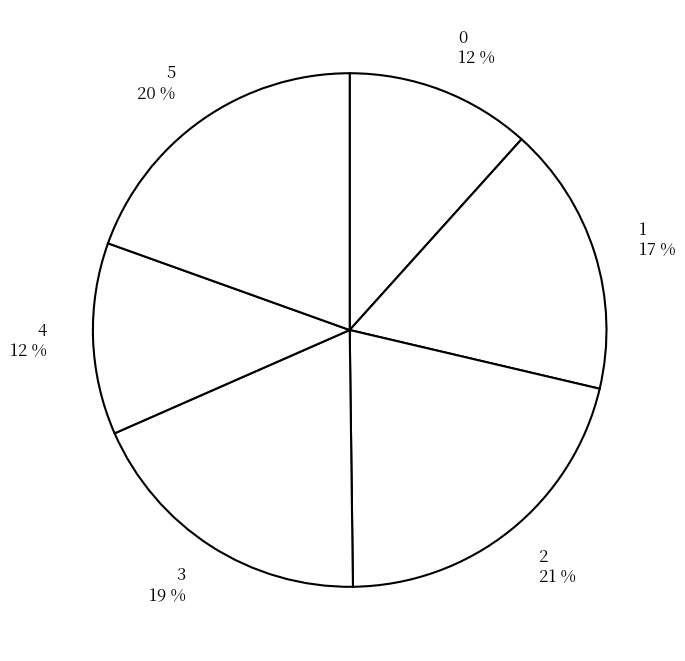

The 1 slice represents 17% of the pie. True or false?

True